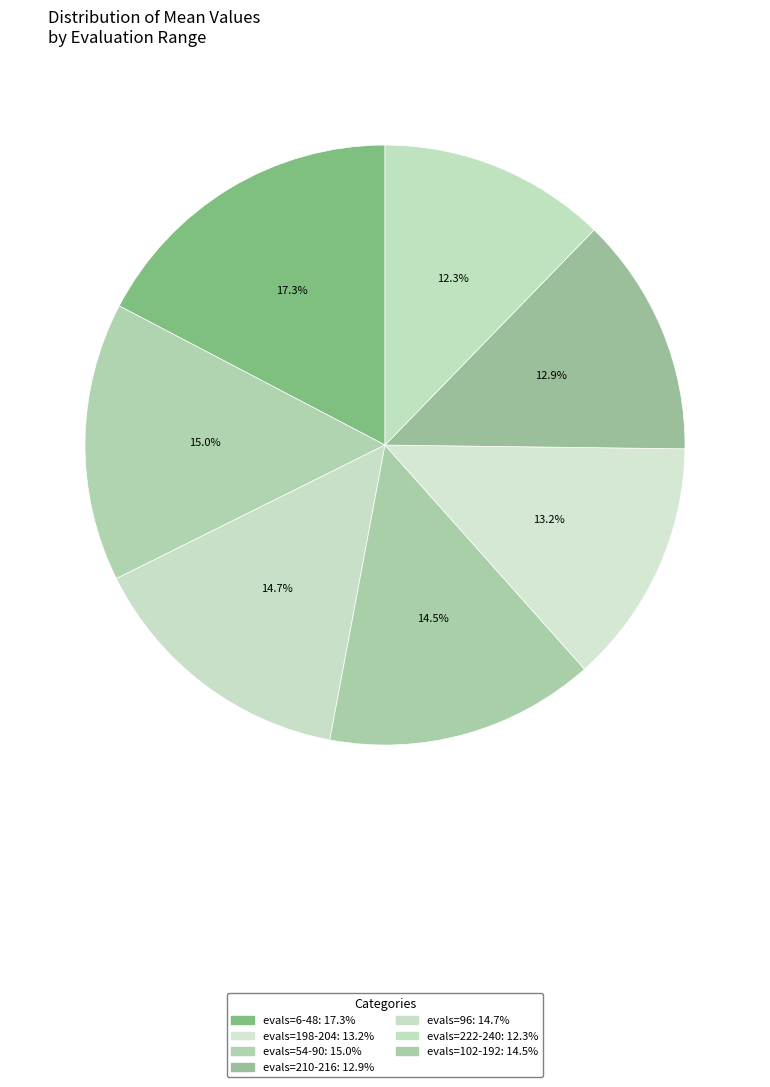

How many slices are in this pie chart?

7